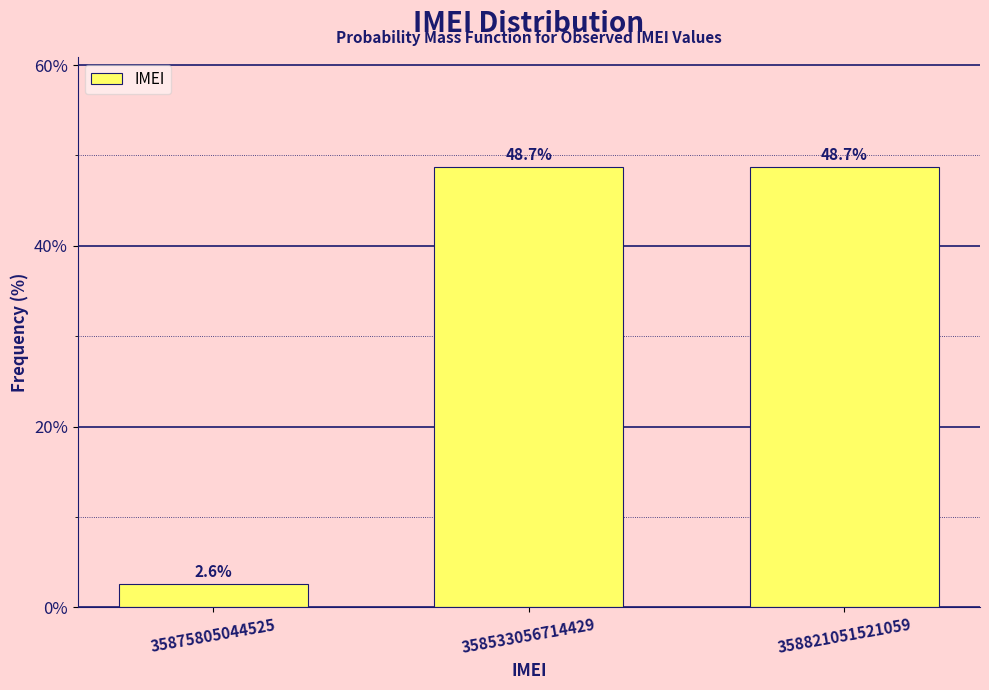

Reading left to right, list all the values displayed in this chart.

2.6	48.7	48.7